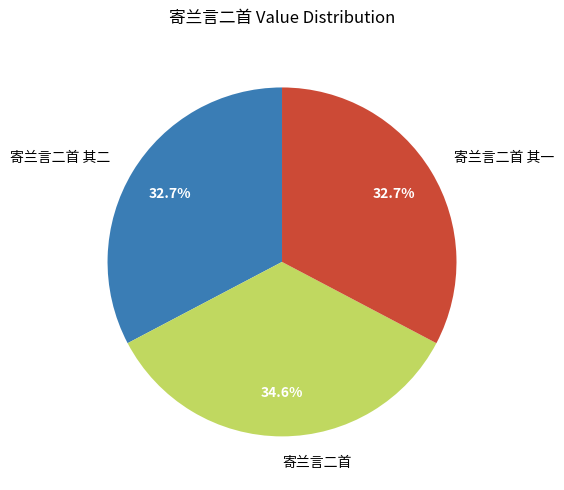

What is the largest slice in the pie chart?

寄兰言二首